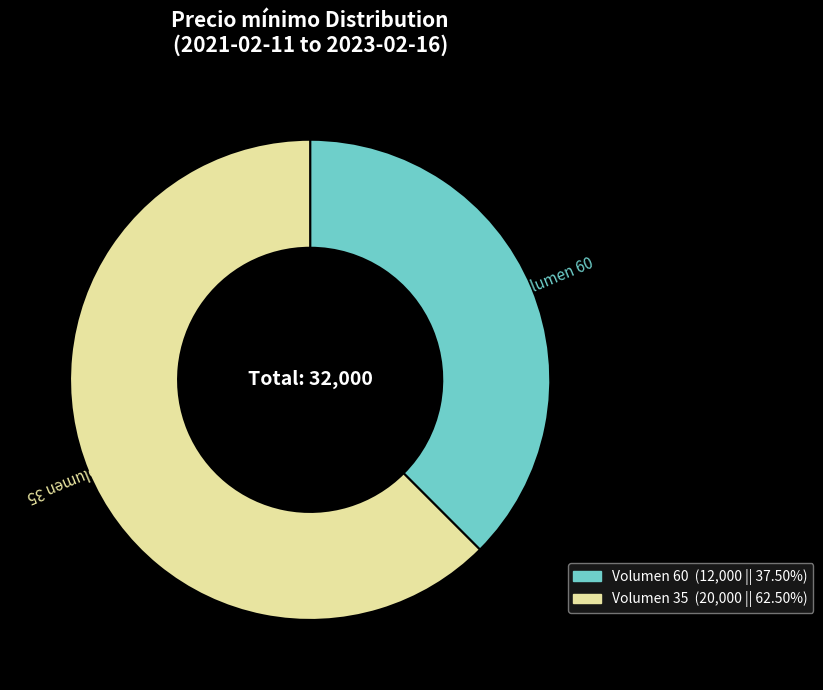

Is there any slice that represents more than half of the pie?

Yes